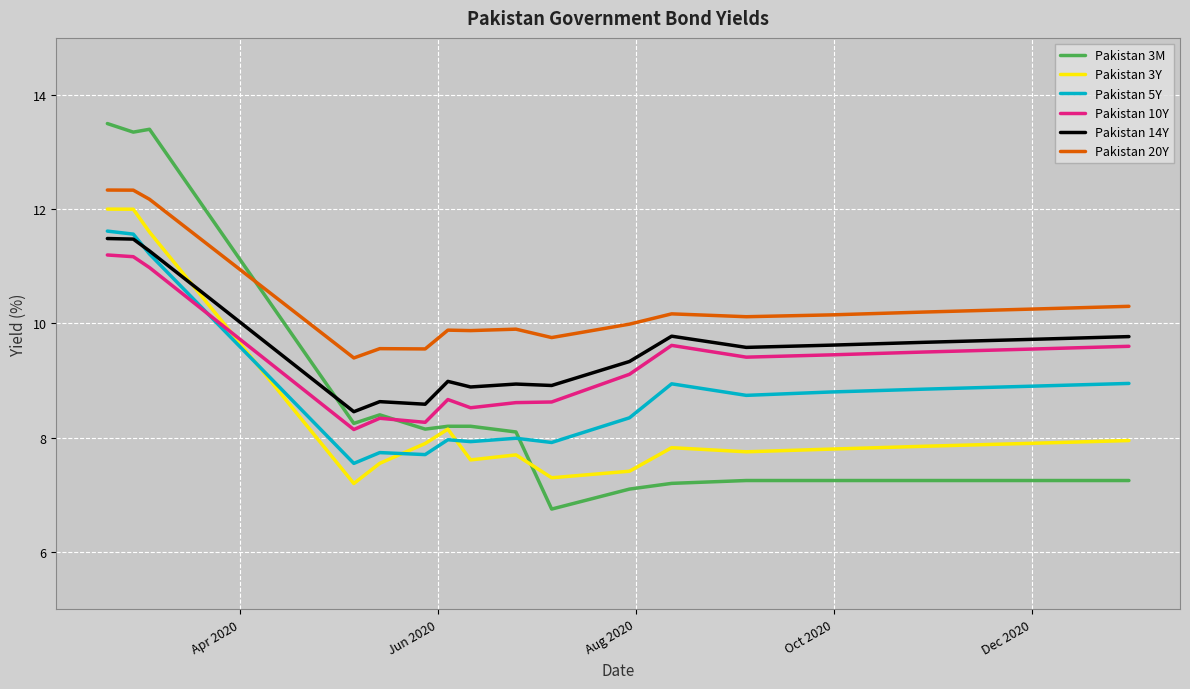

What is the minimum value shown in the chart?

6.8